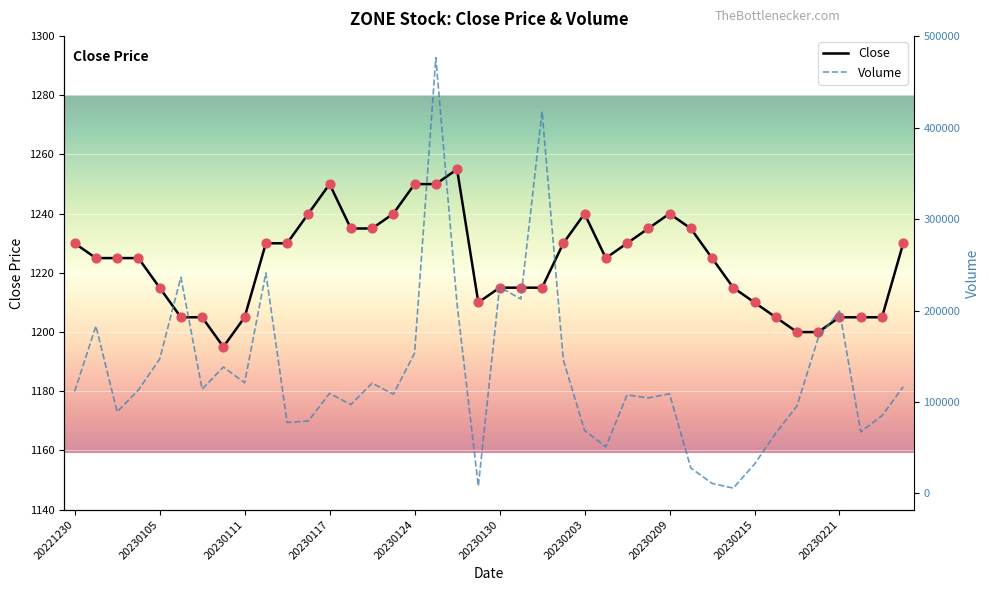

What is the total value across all series at 20230215?

33310